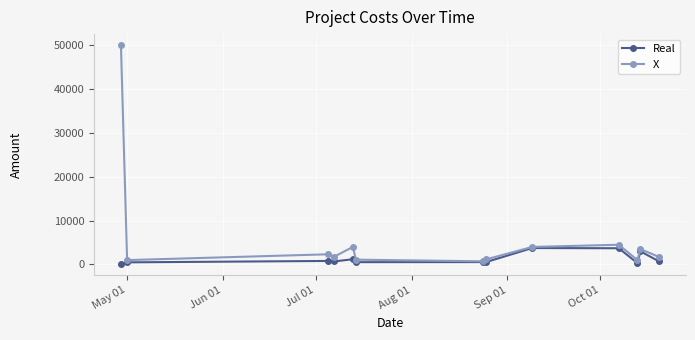

Which series has the largest range (max minus min)?

X